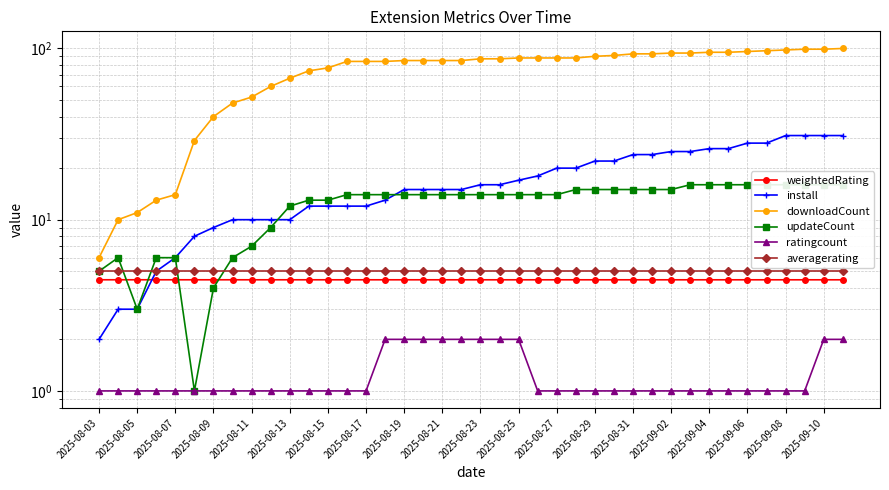

The ratingcount series shows 1.7 at 25. True or false?

False